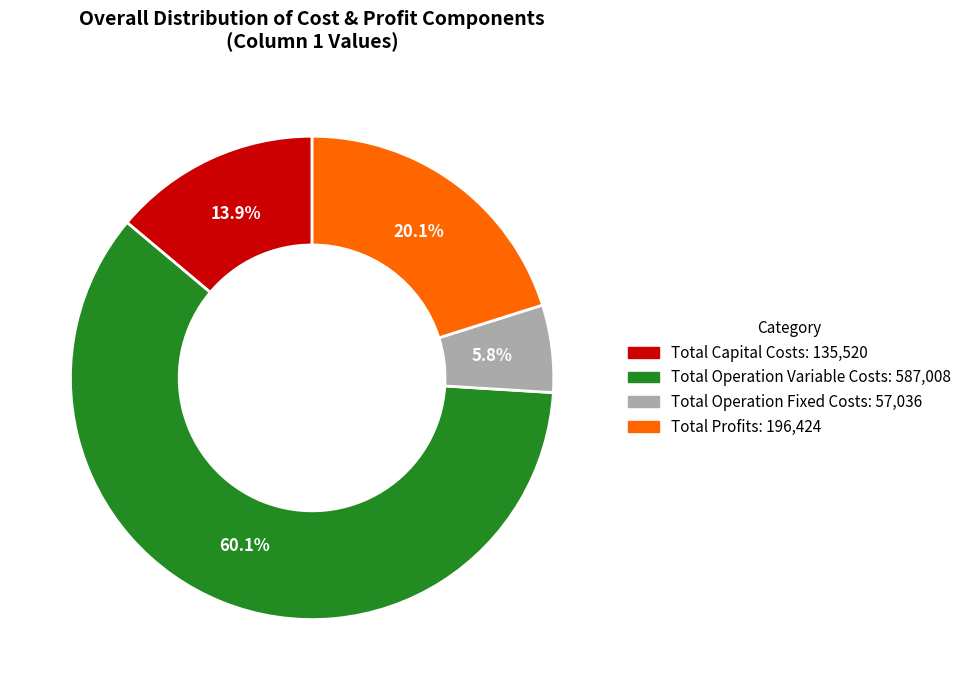

Which slice is the smallest?

Total Operation Fixed Costs